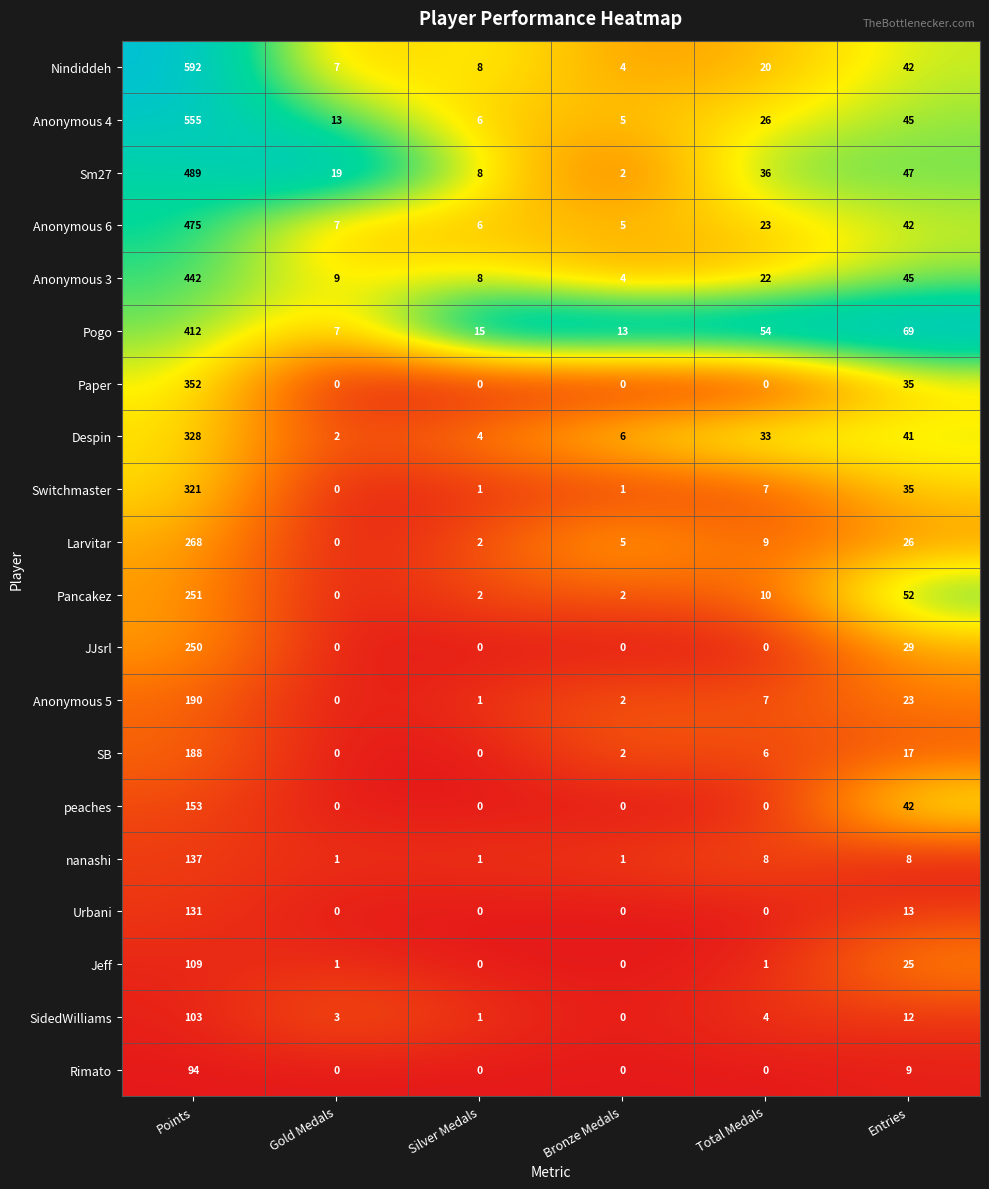

The Rimato series shows 55 at Silver Medals. True or false?

False